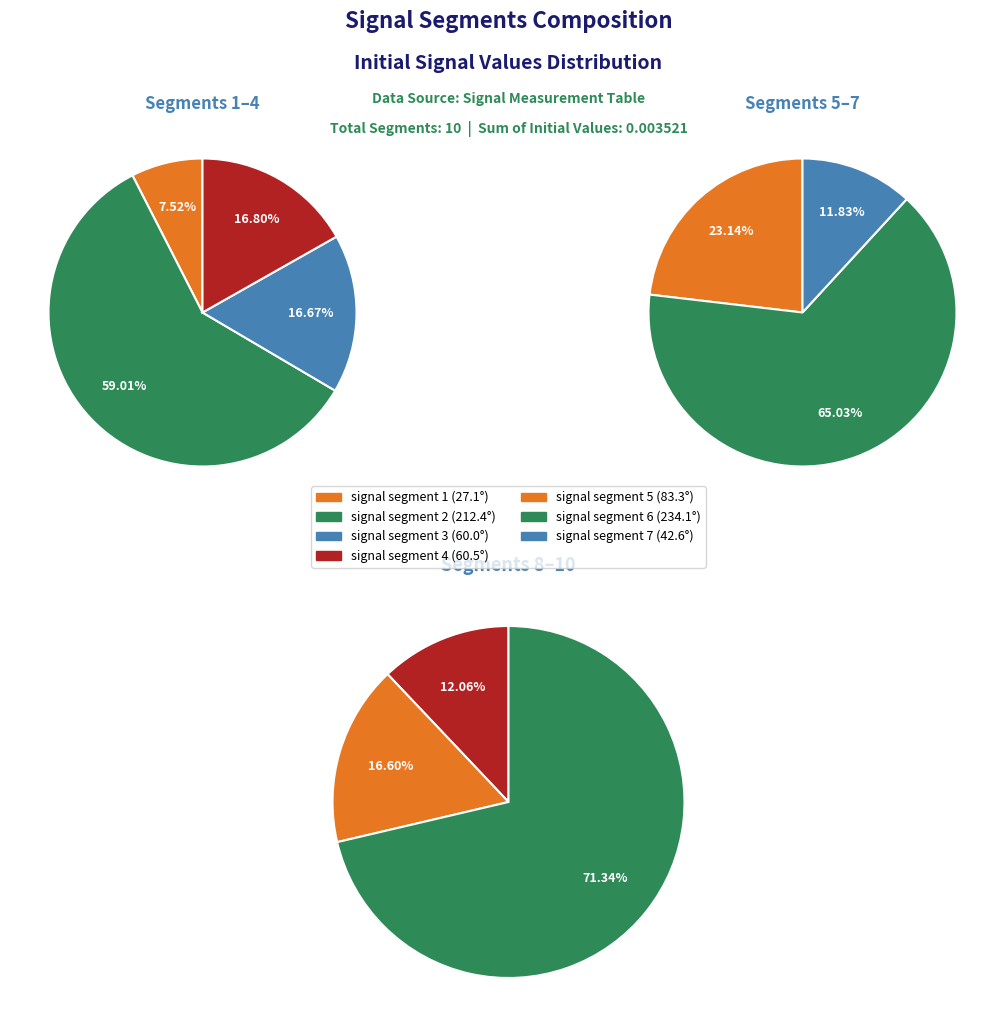

Rank the categories by value from highest to lowest.

signal segment 6, signal segment 10, signal segment 2, signal segment 5, signal segment 7, signal segment 9, signal segment 4, signal segment 3, signal segment 8, signal segment 1